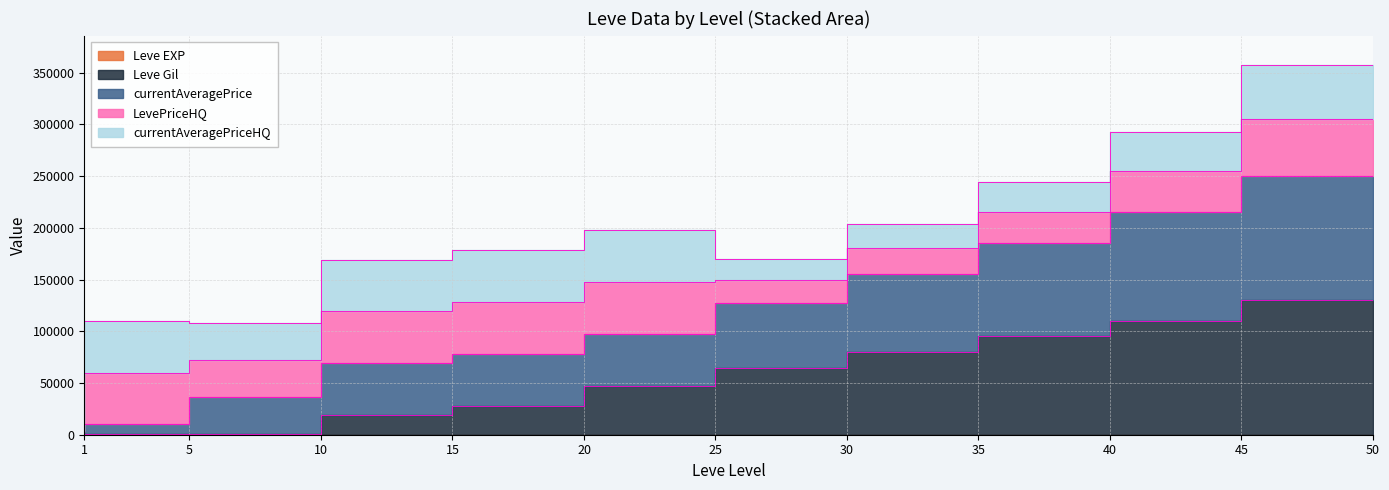

At which category is the sum across all series the highest?

50